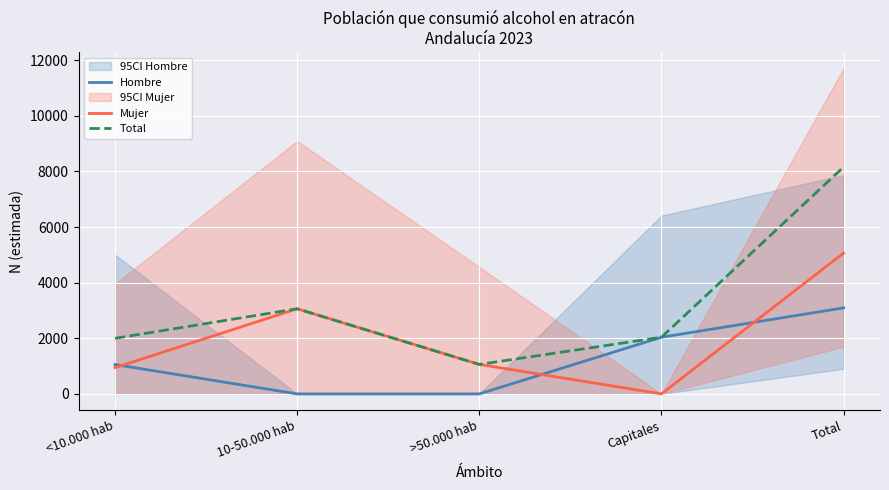

How many data points in Total are above 2037?

2